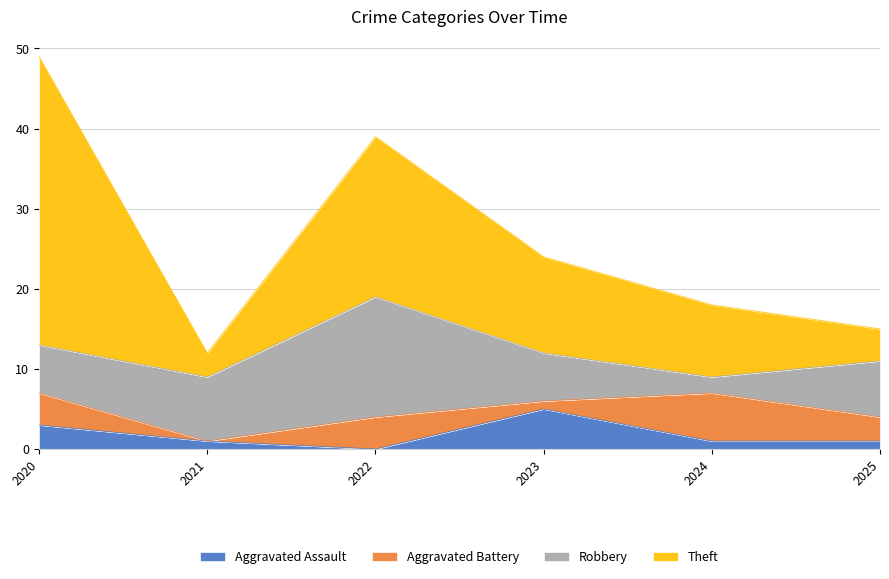

What is the maximum value shown in the chart?

36